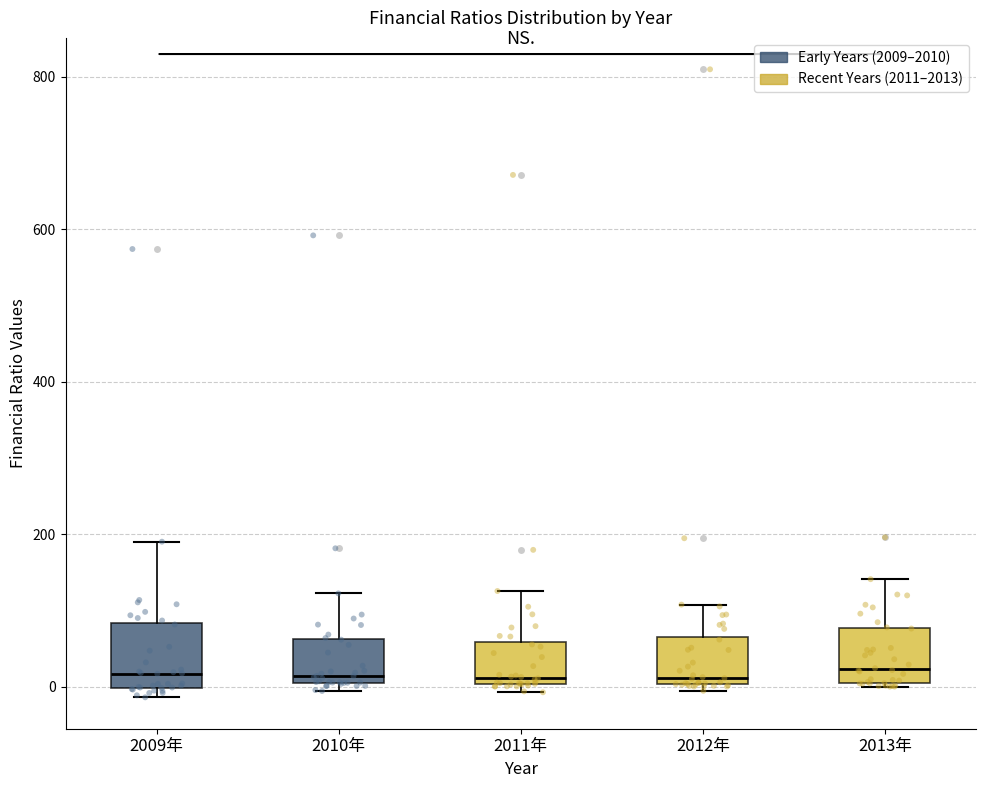

Reading left to right, read every box against the y-axis: the position of its median line, the range the box covers, and the ends of its whiskers. The values are not printed on the chart, so give them approximately, as read against the axis.

2009年: median 20, box 0 to 80, whiskers -20 to 200
2010年: median 20, box 0 to 60, whiskers 0 (just below the box's lower edge) to 120
2011年: median 20, box 0 to 60, whiskers 0 (just below the box's lower edge) to 120
2012年: median 20, box 0 to 60, whiskers 0 (just below the box's lower edge) to 100
2013年: median 20, box 0 to 80, whiskers 0 to 140